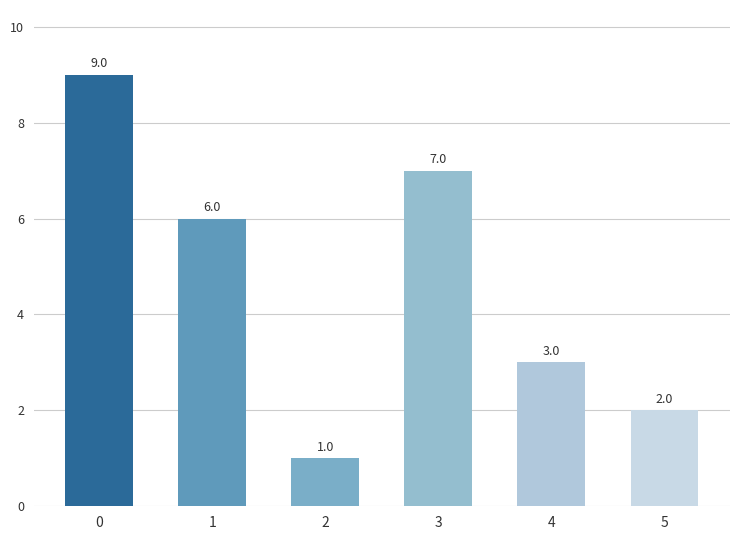

What is the sum of the values at 2 and 4?

4